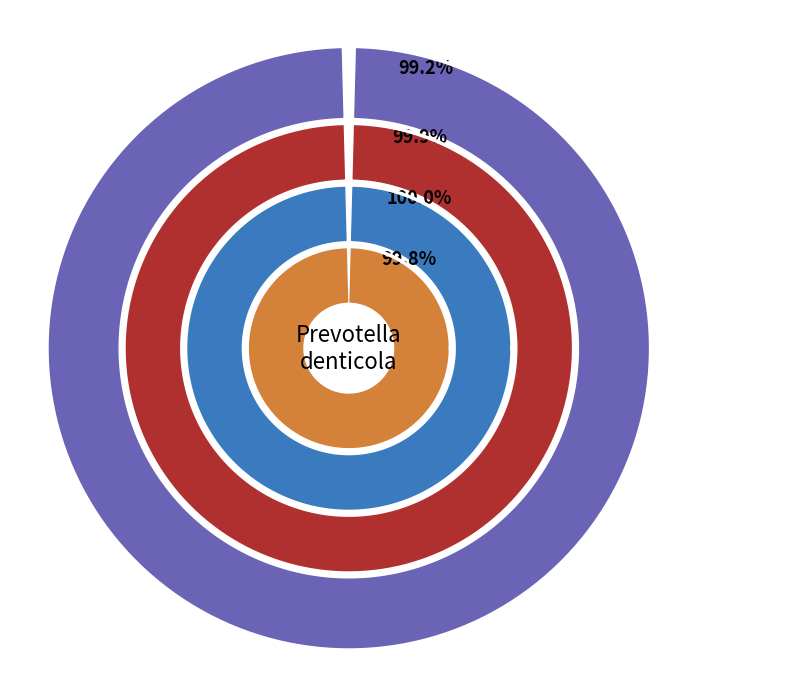

Combined, do 65422 and 65413 account for over 50%?

No